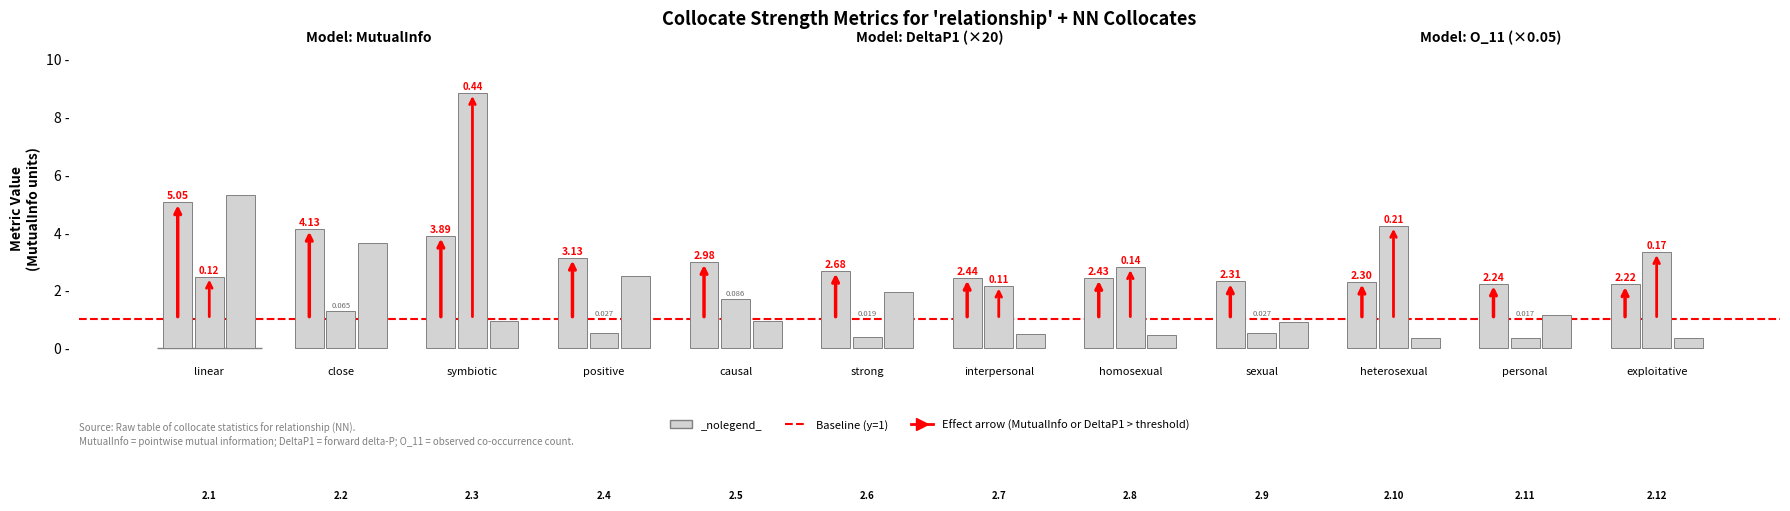

What is the label of the 6th bar from the right?

interpersonal